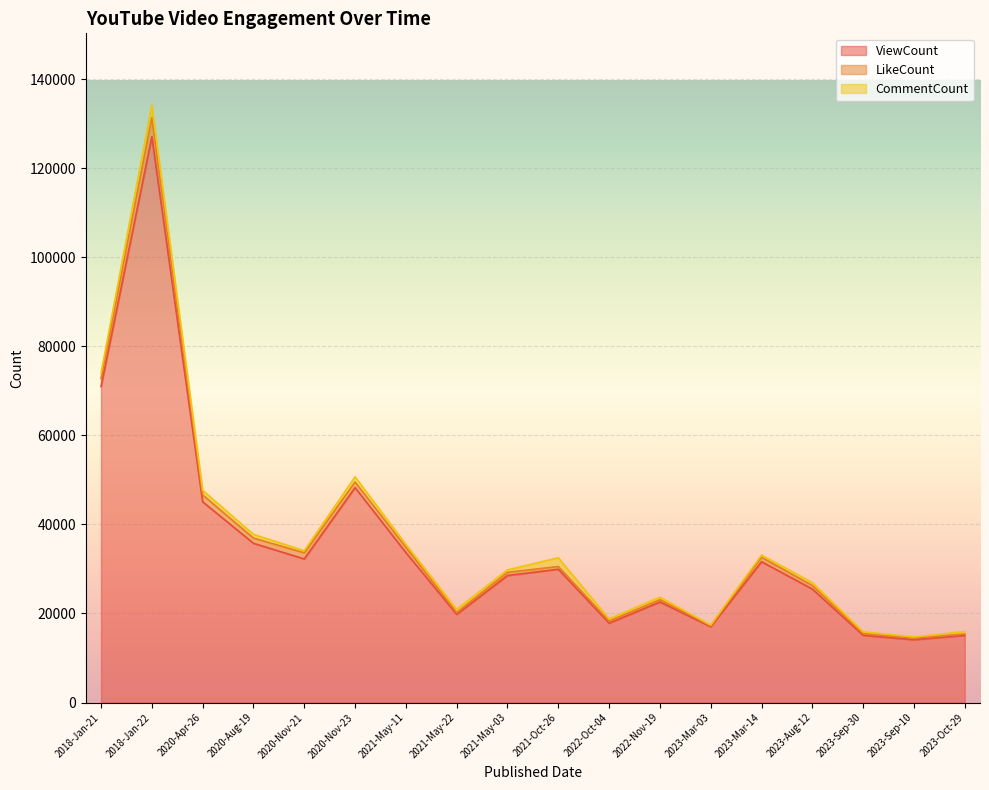

At which label is CommentCount closest to 1473?

2018-Jan-21